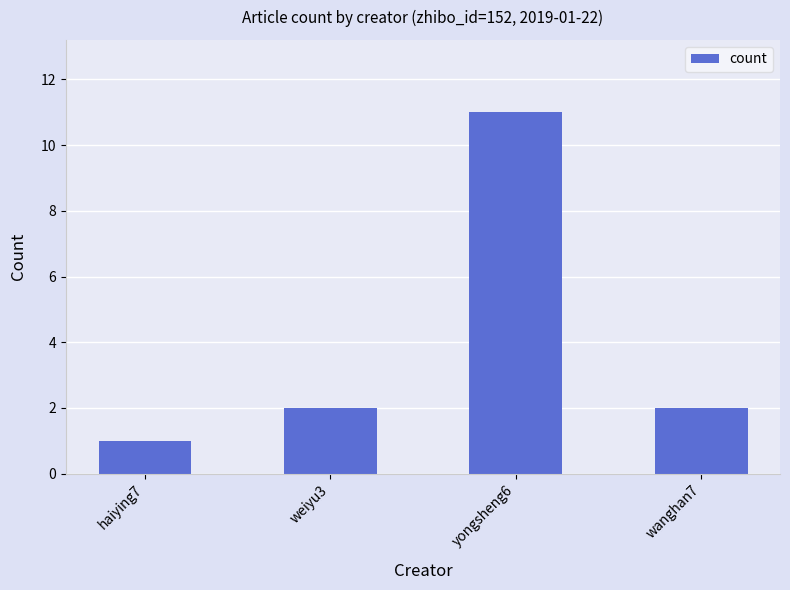

Reading left to right, what are all the values shown in this chart?

1	2	11	2